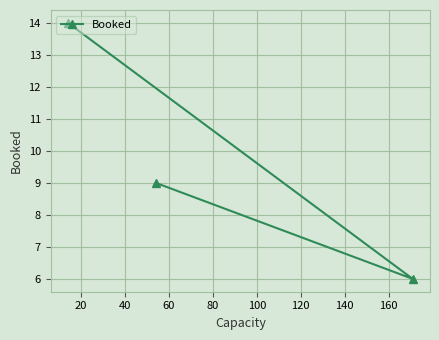

What is the difference between the second highest and minimum values?

3